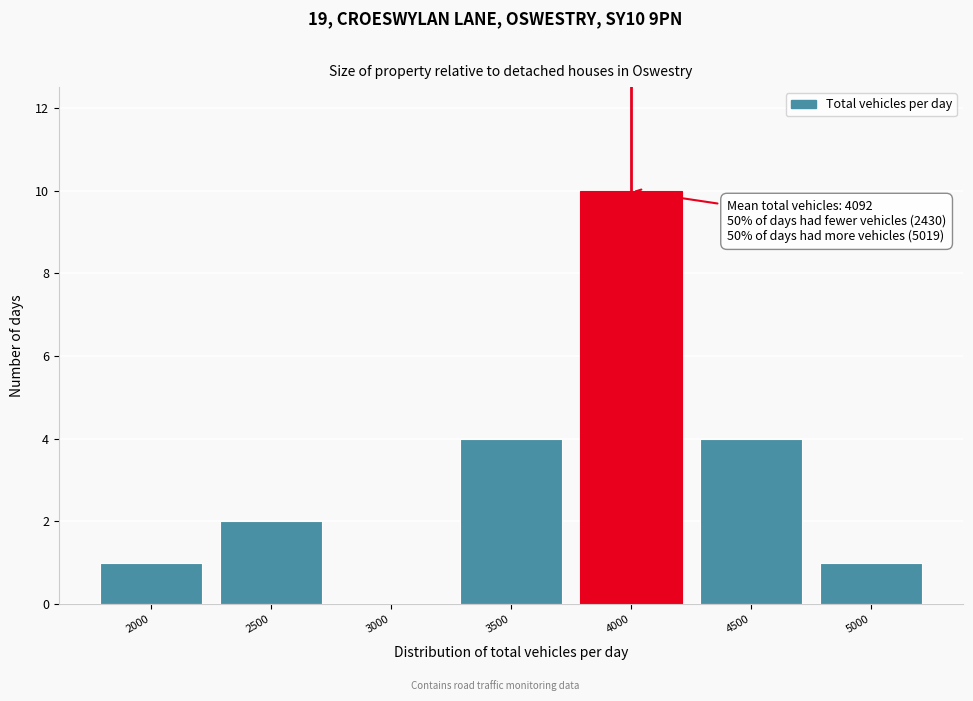

Reading left to right, what are all the values shown in this chart?

2000=1	2500=2	3000=0	3500=4	4000=10	4500=4	5000=1